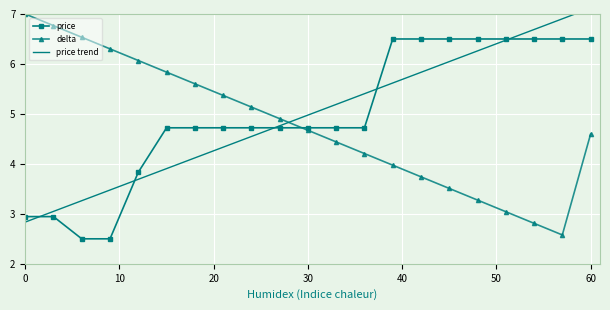

At 10, list the series in order from largest to smallest.

delta, price trend, price